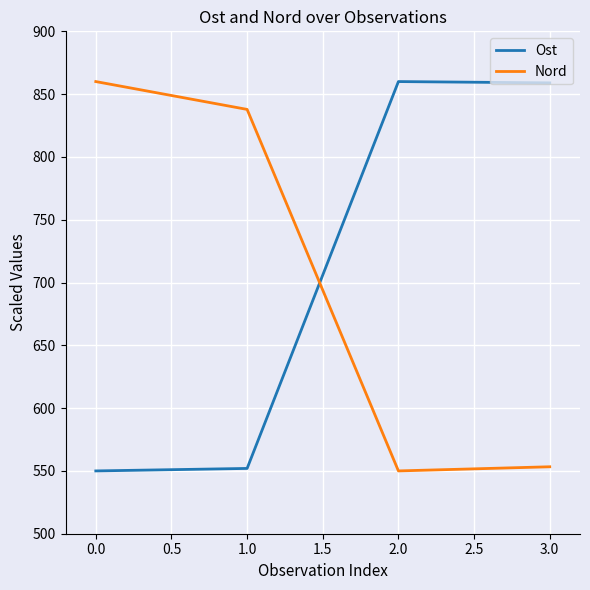

List the labels in order of Nord value, largest first.

0.0, 1.0, 3.0, 2.0